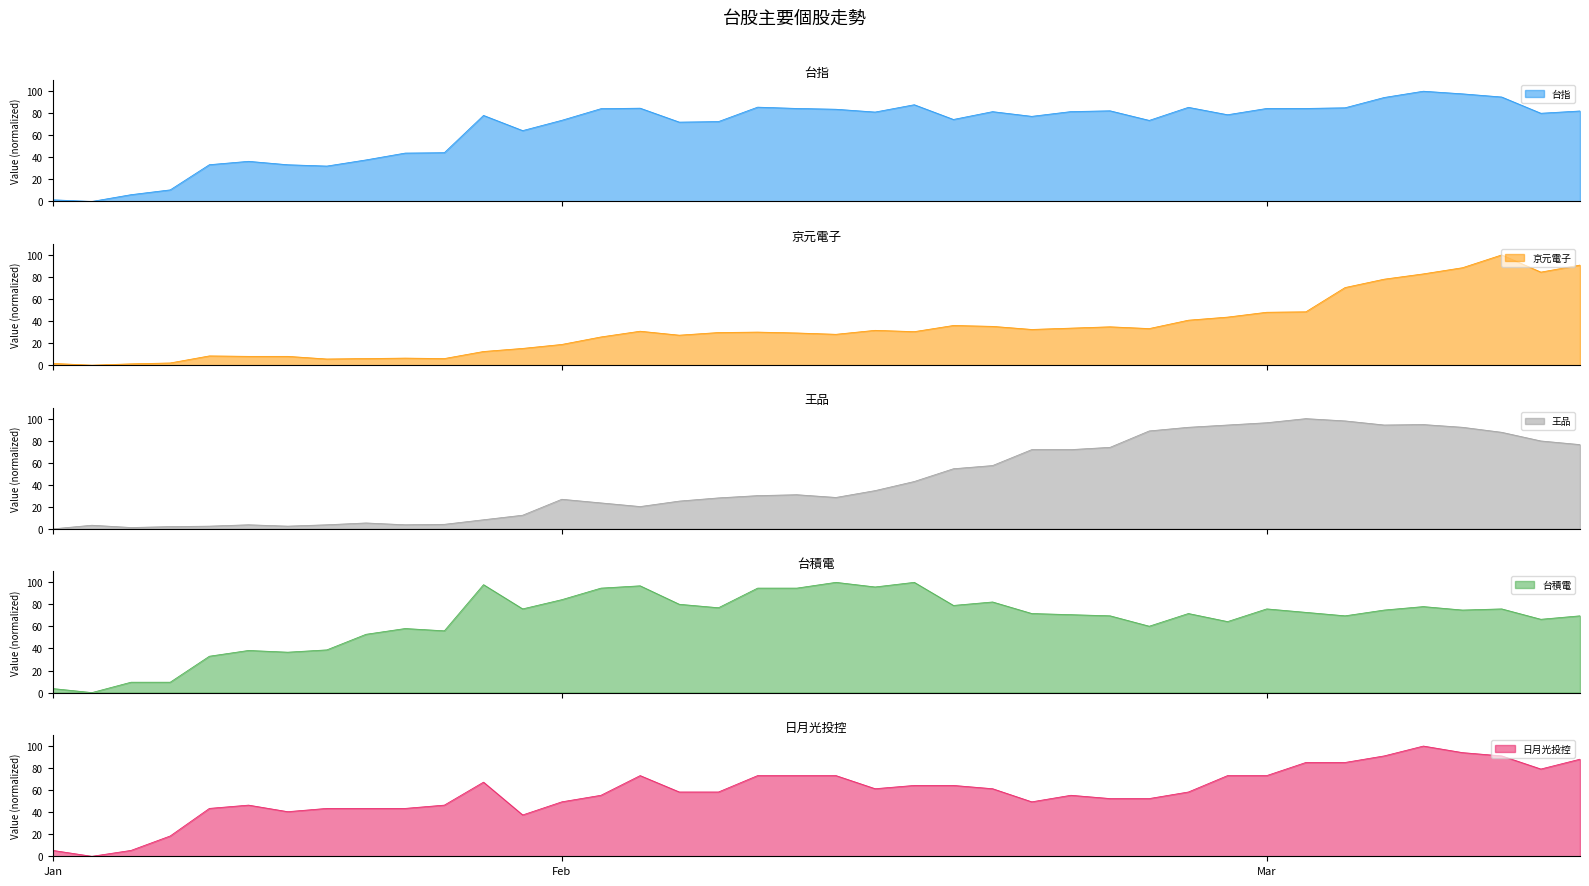

What is the approximate value of 台積電 at 28?

60.2